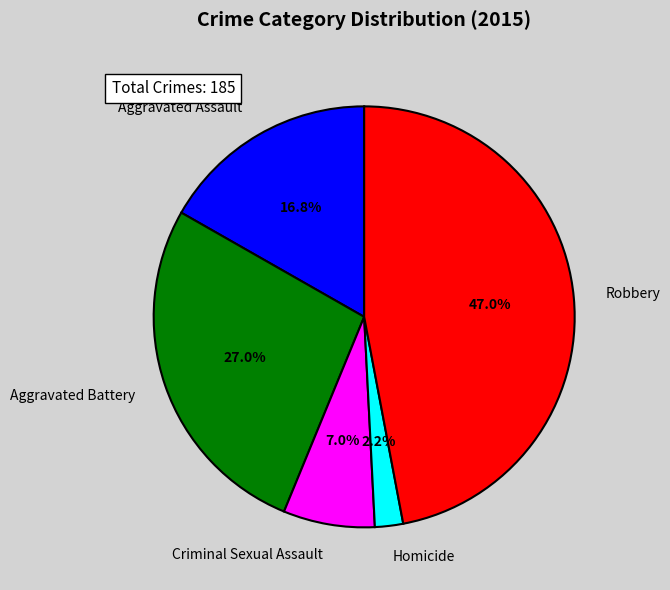

What percentage is the Aggravated Battery slice, to the nearest percent?

27%